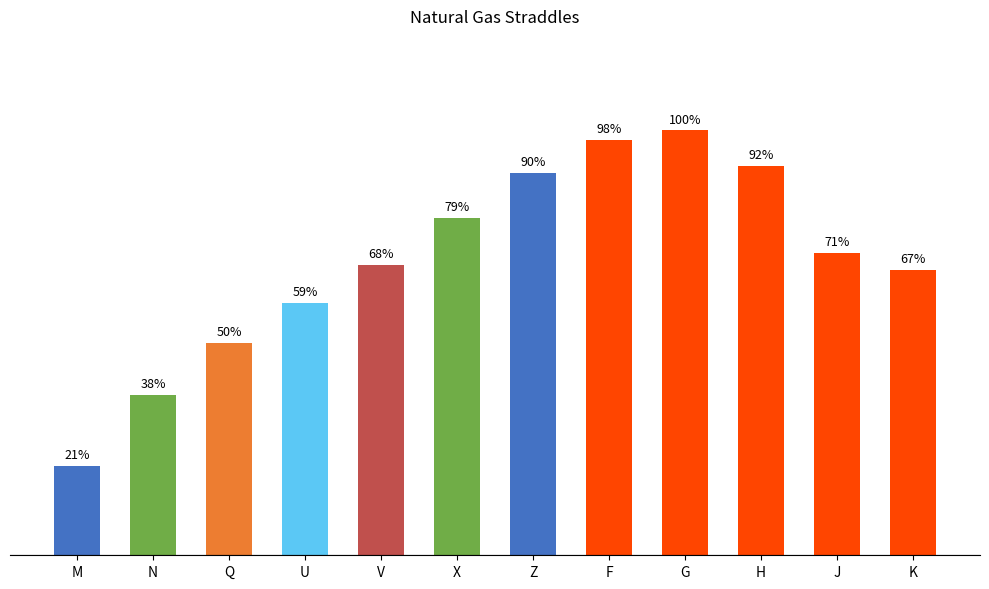

What is the ratio of the value at M to the value at K?

0.3